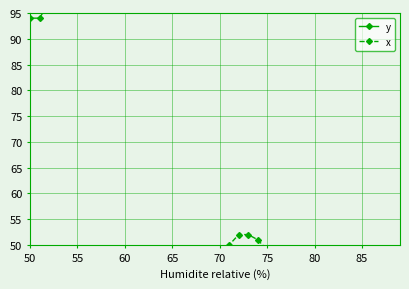

True or false: x and y intersect in this chart.

False